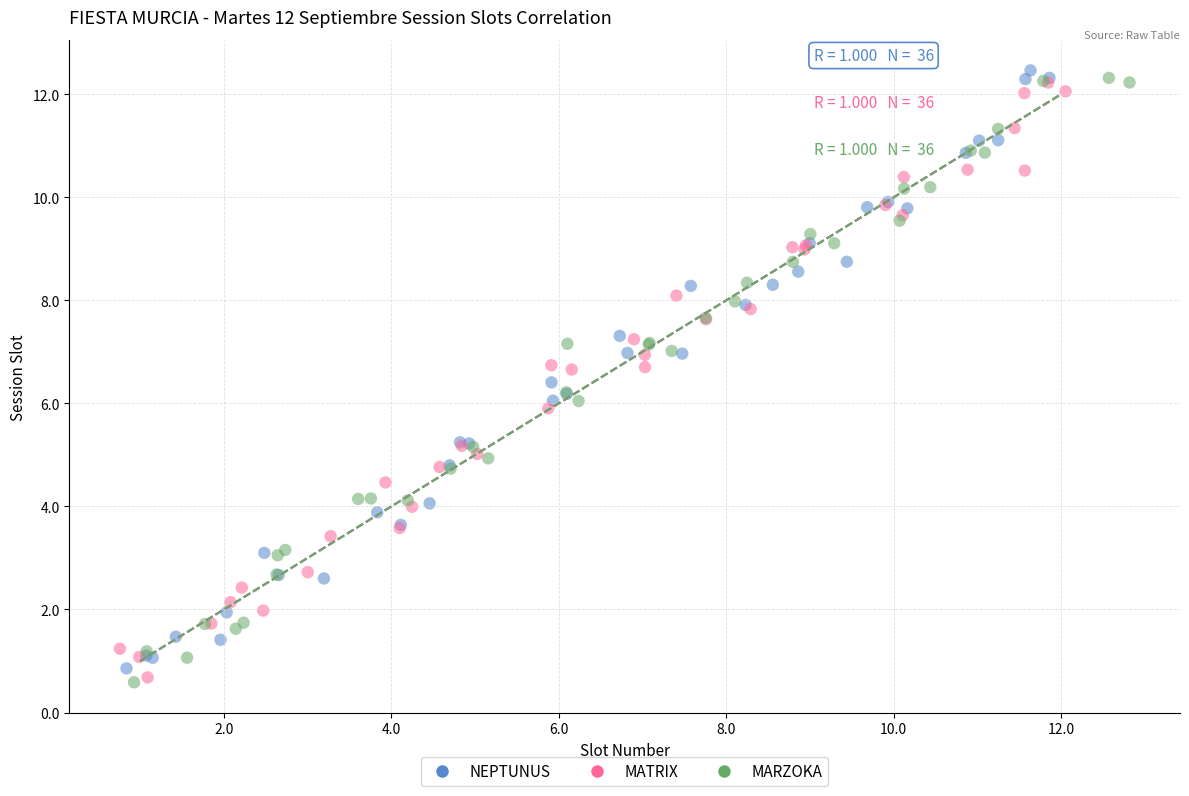

What are all the series names shown in the legend?

NEPTUNUS, MATRIX, MARZOKA